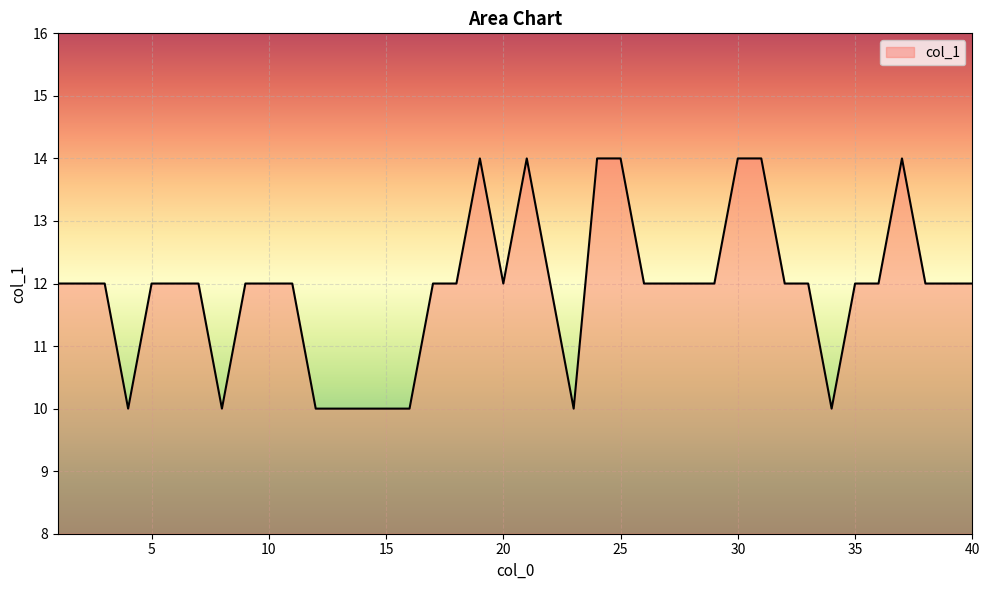

Reading right to left, extract all data points from this chart.

12	12	12	14	12	12	10	12	12	14	14	12	12	12	12	14	14	10	12	14	12	14	12	12	10	10	10	10	10	12	12	12	10	12	12	12	10	12	12	12